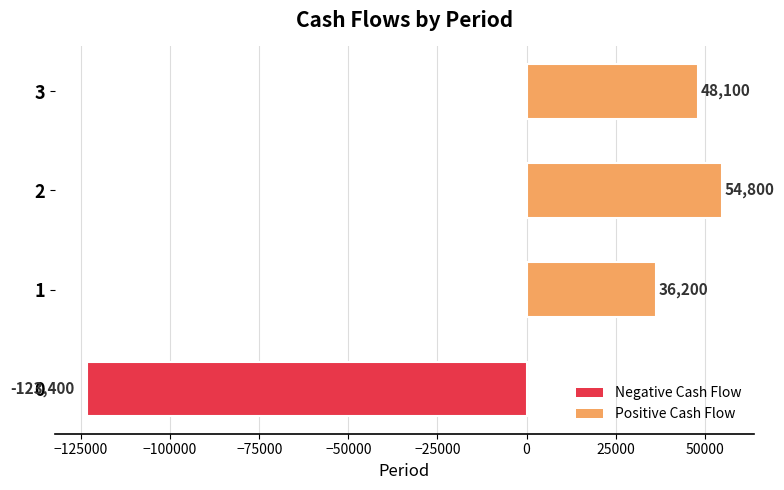

Count the number of data series in this chart.

1